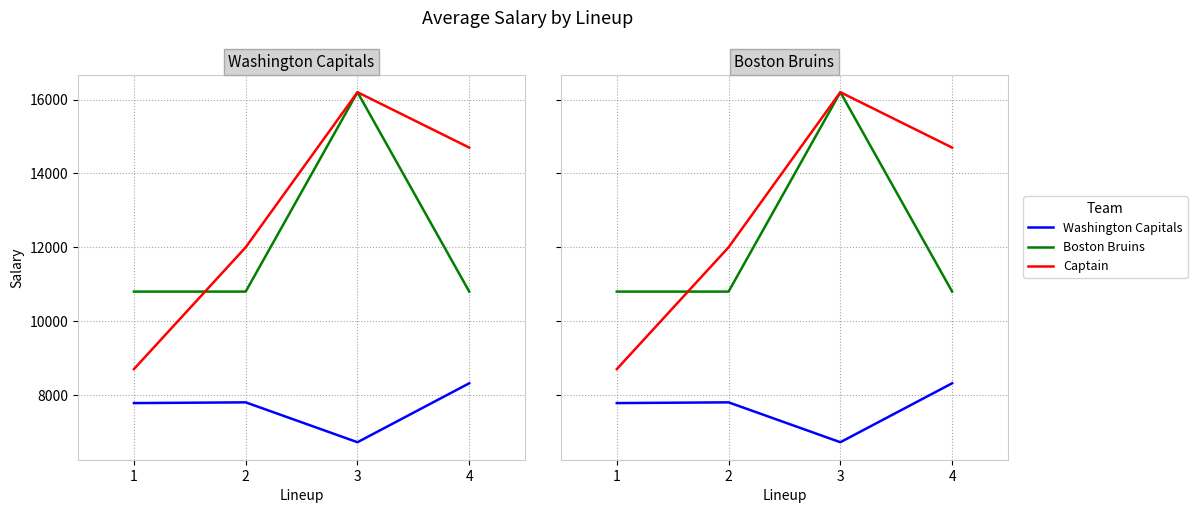

Reading left to right, extract all data points from this chart.

Washington Capitals: 7780.0	7800.0	6720.0	8316.7
Boston Bruins: 10800.0	10800.0	16200.0	10800.0
Captain: 8700.0	12000.0	16200.0	14700.0